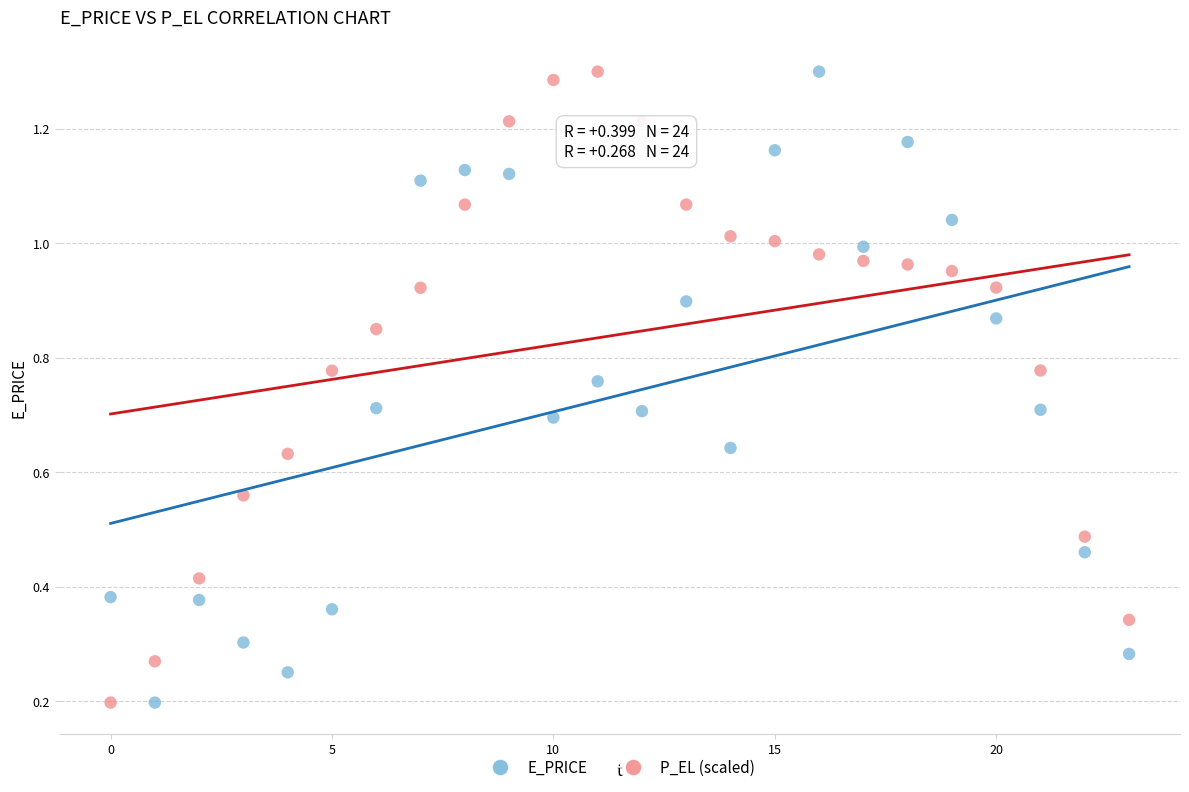

What are all the series names shown in the legend?

E_PRICE, P_EL (scaled)